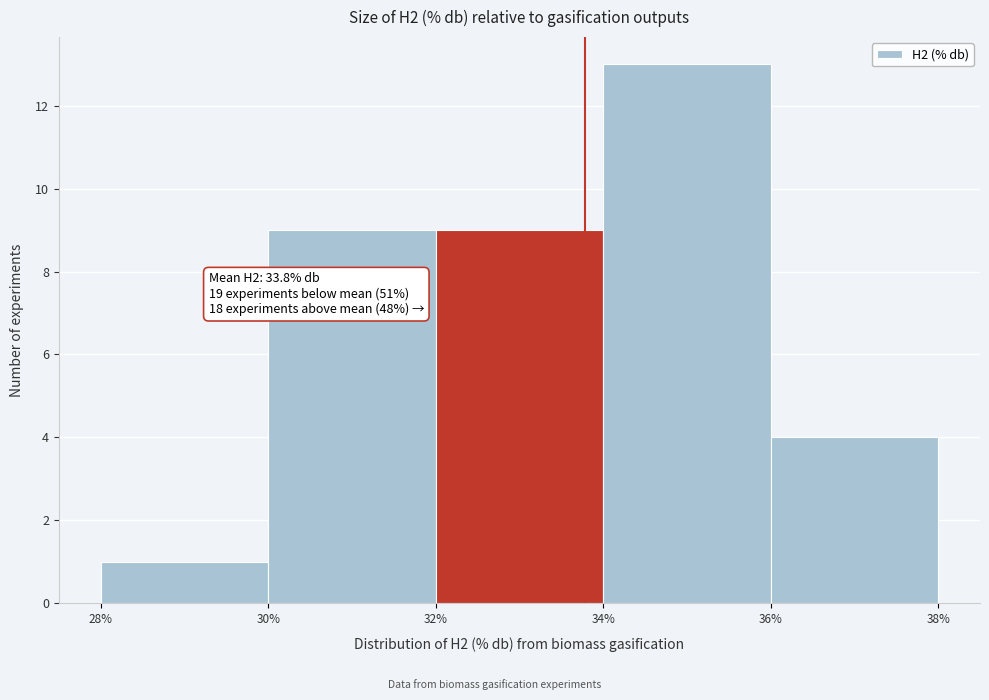

Which range on the x-axis has the tallest bar?

34% to 36%